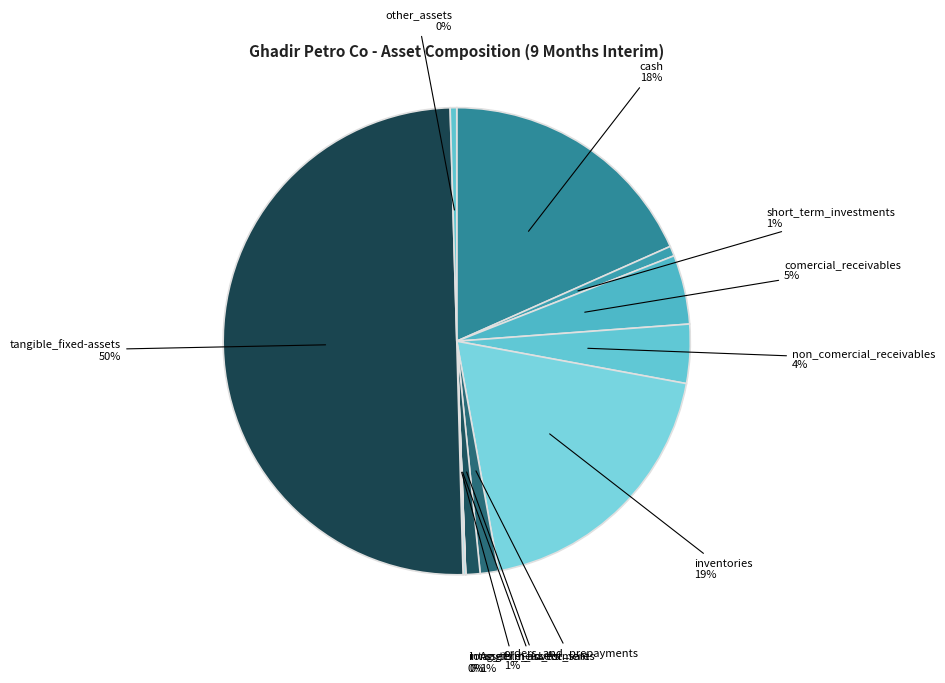

Which has a higher value, Assets_held_for_sale or tangible_fixed-assets?

tangible_fixed-assets